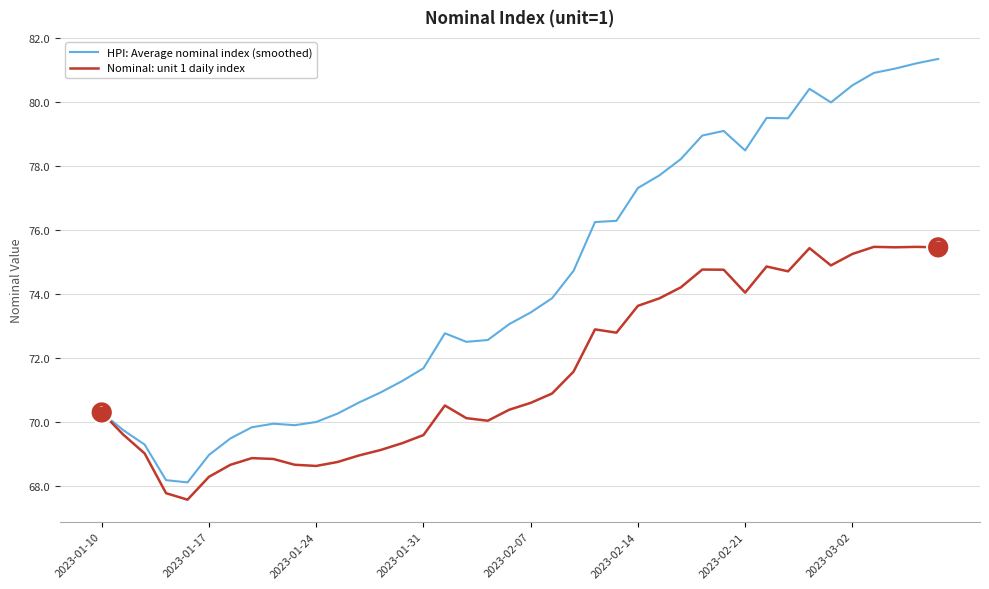

Which series has the largest total across all categories?

HPI: Average nominal index (smoothed)